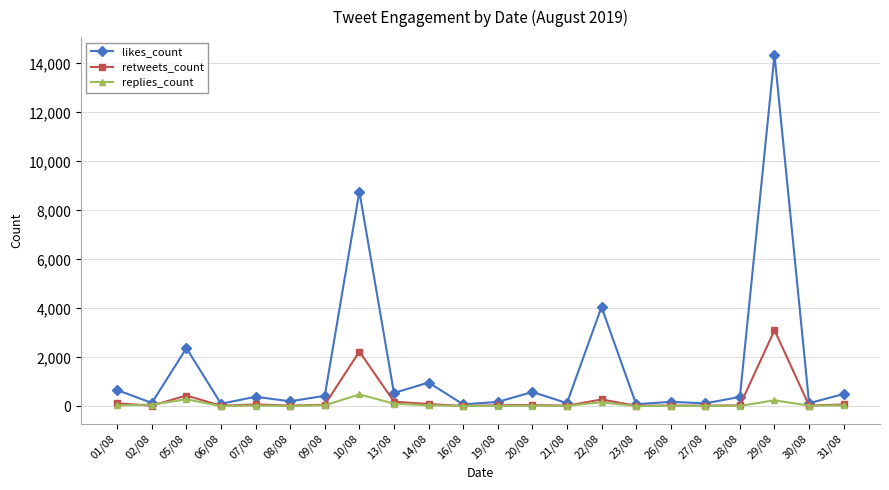

Which series changed the most between 19/08 and 22/08?

likes_count